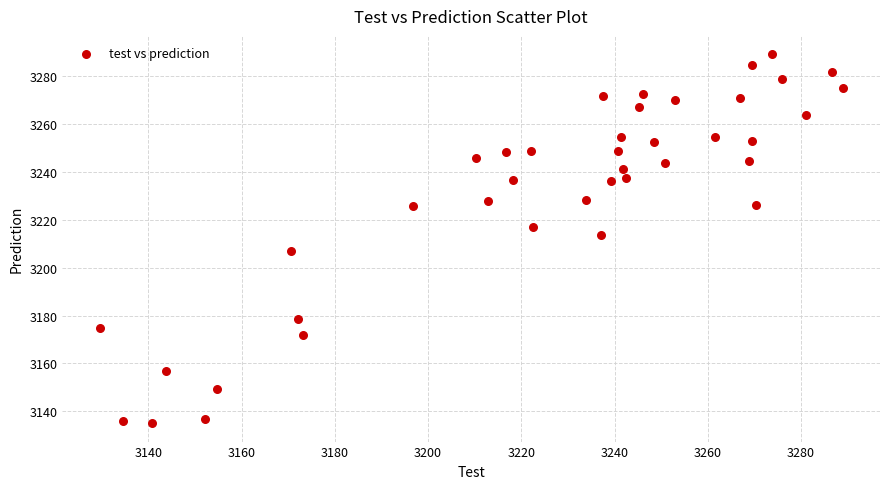

What is the range of X values (max minus min)?

159.4